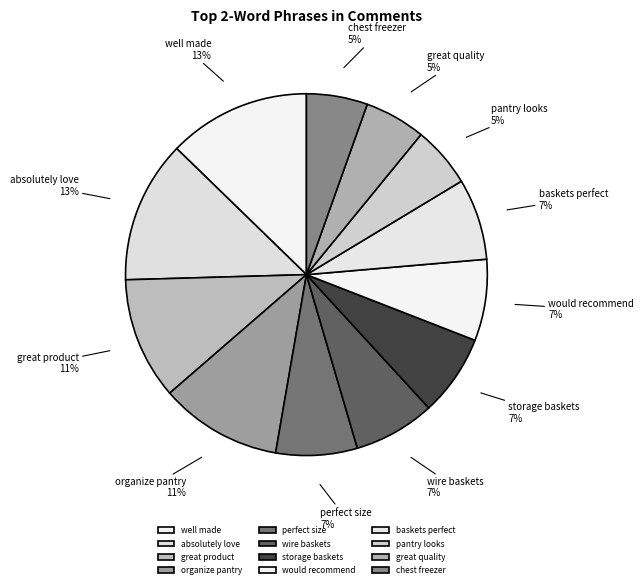

To the nearest percent, what portion does great product represent?

11%